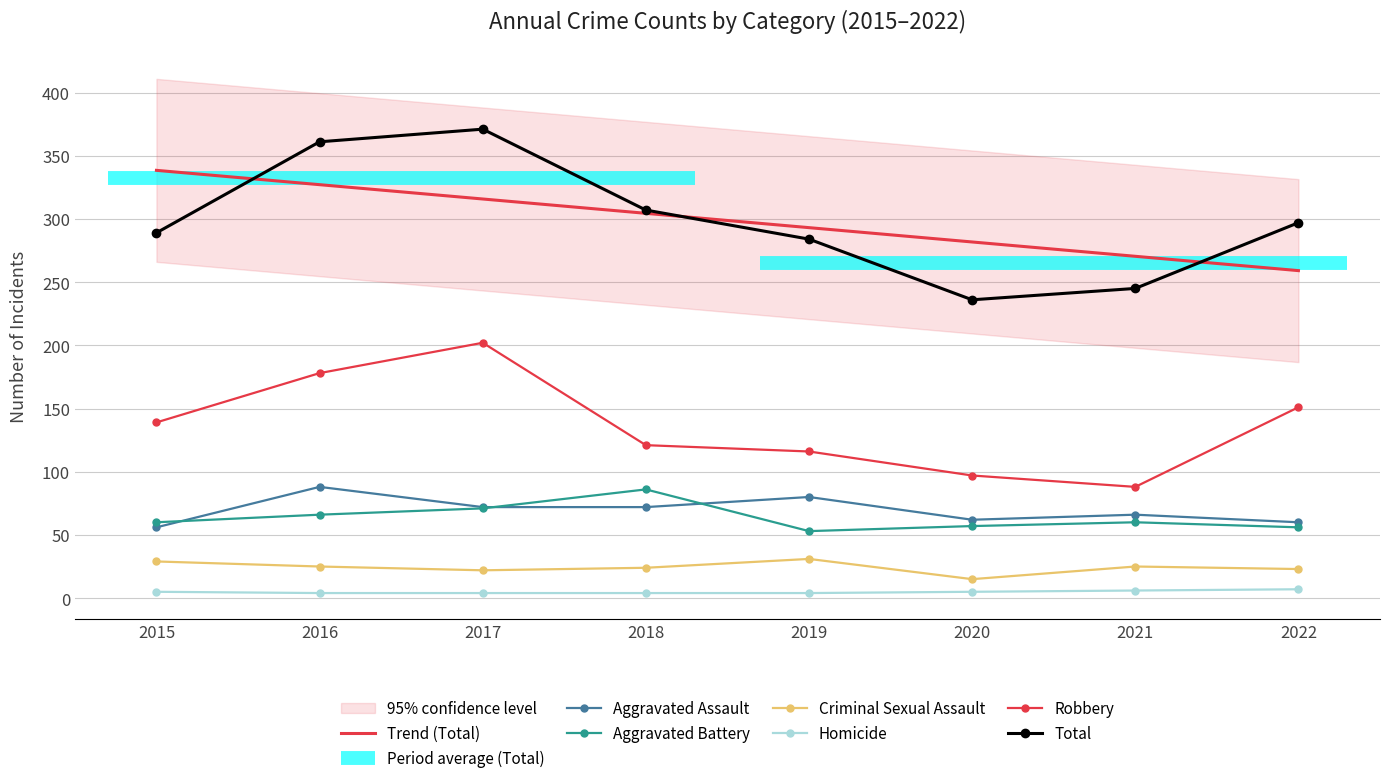

What is the sum of all Aggravated Battery values?

509.0